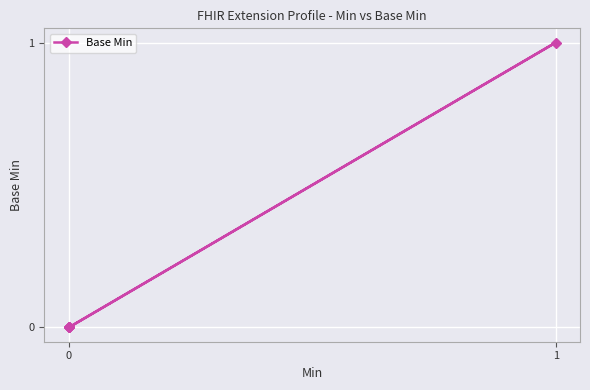

What is the sum of all values?

1